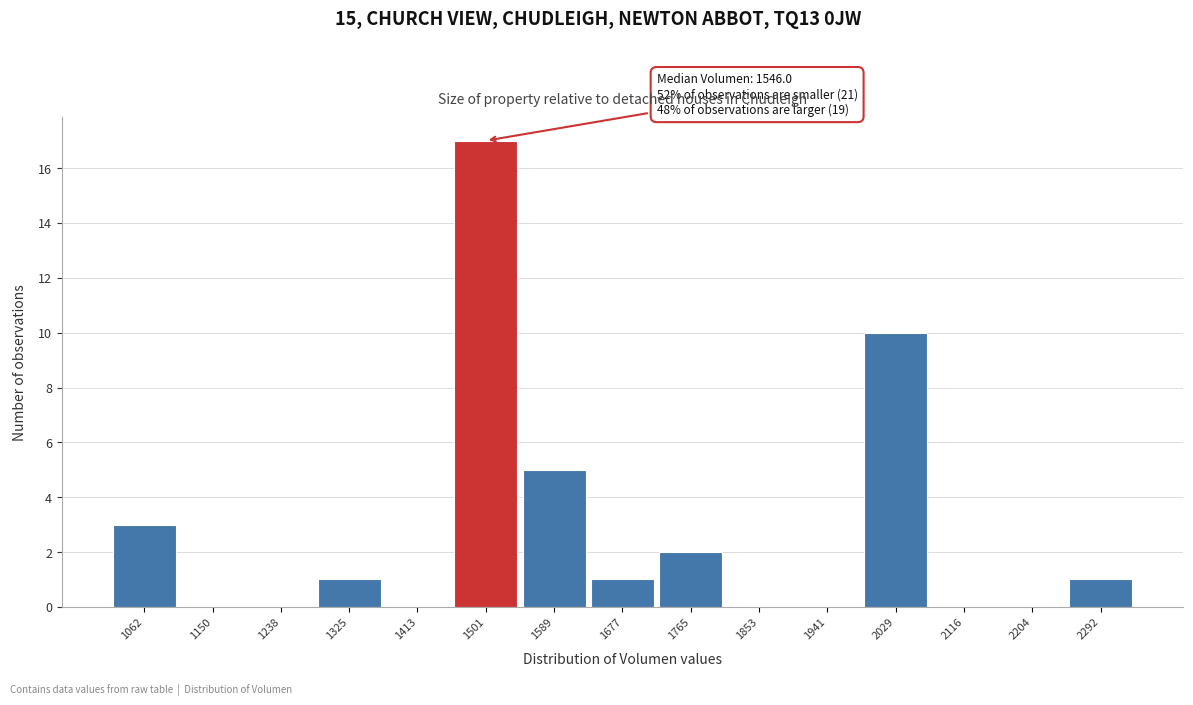

Reading right to left, list all the values displayed in this chart.

2292=1	2204=0	2116=0	2029=10	1941=0	1853=0	1765=2	1677=1	1589=5	1501=17	1413=0	1325=1	1238=0	1150=0	1062=3